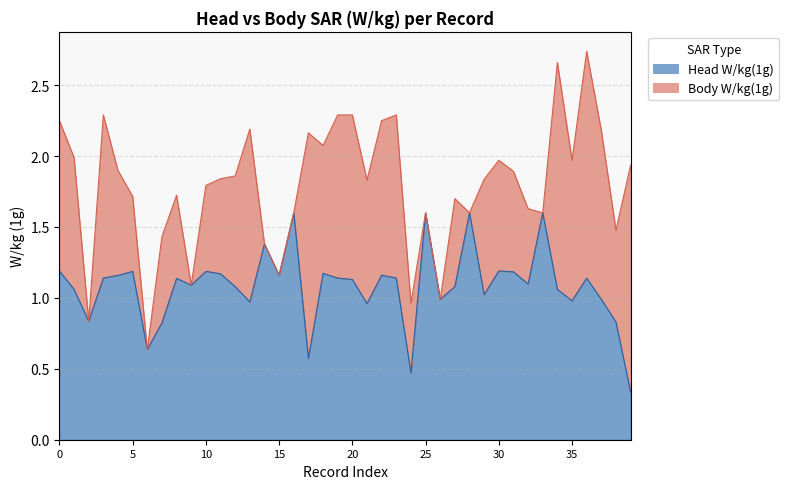

What is the change in value from 10 to 32?

-0.1